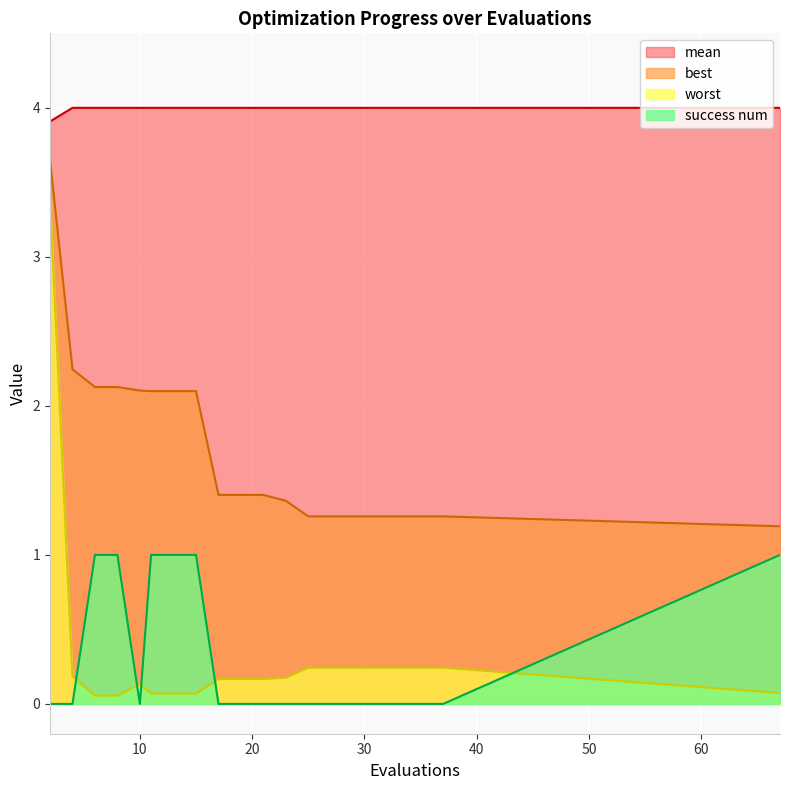

What is the lowest value of the mean series?

1.2